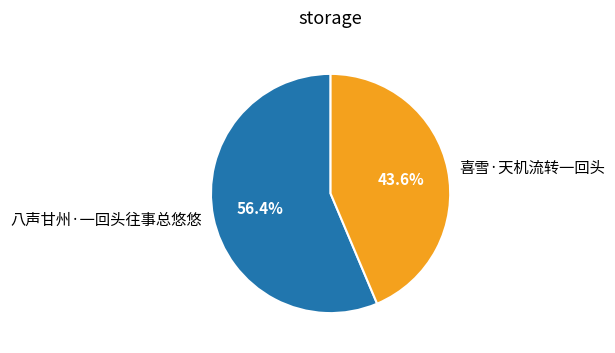

How much of the chart is everything except 八声甘州·一回头往事总悠悠?

43.6%